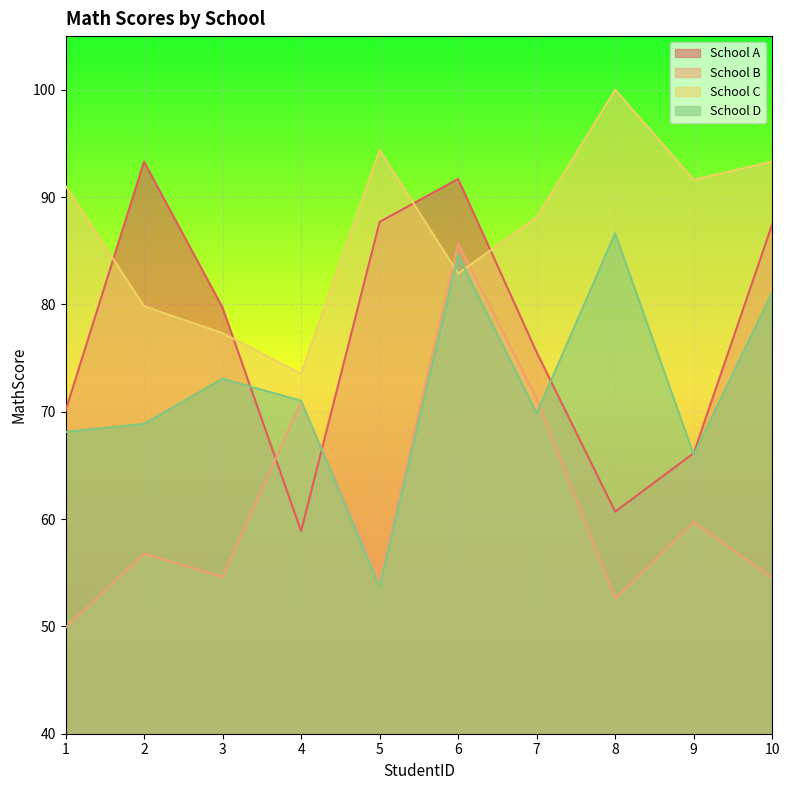

The School A series shows 93.3 at 2. True or false?

True